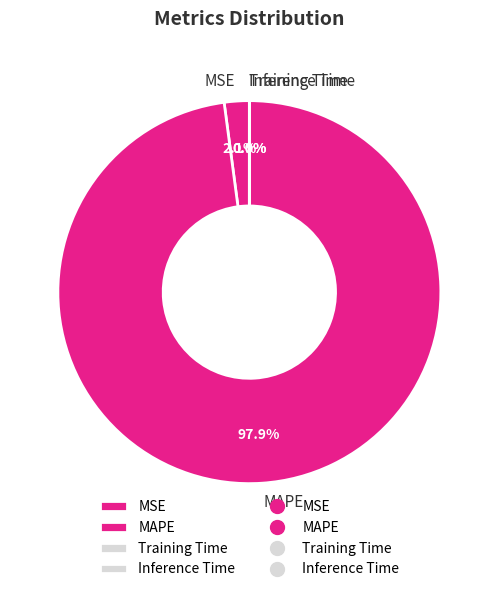

How much of the chart is everything except MSE?

97.9%